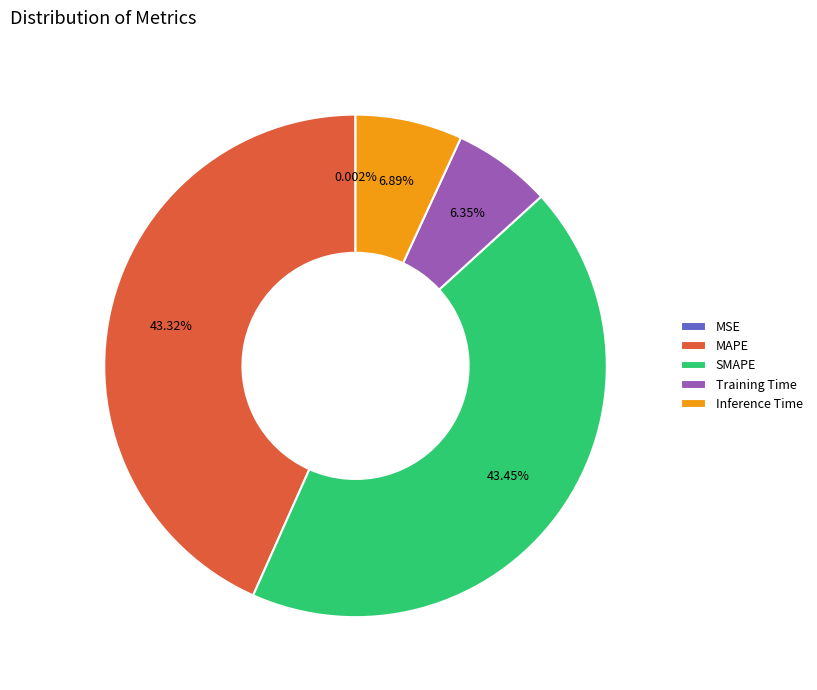

Does SMAPE account for over 50% of the chart?

No